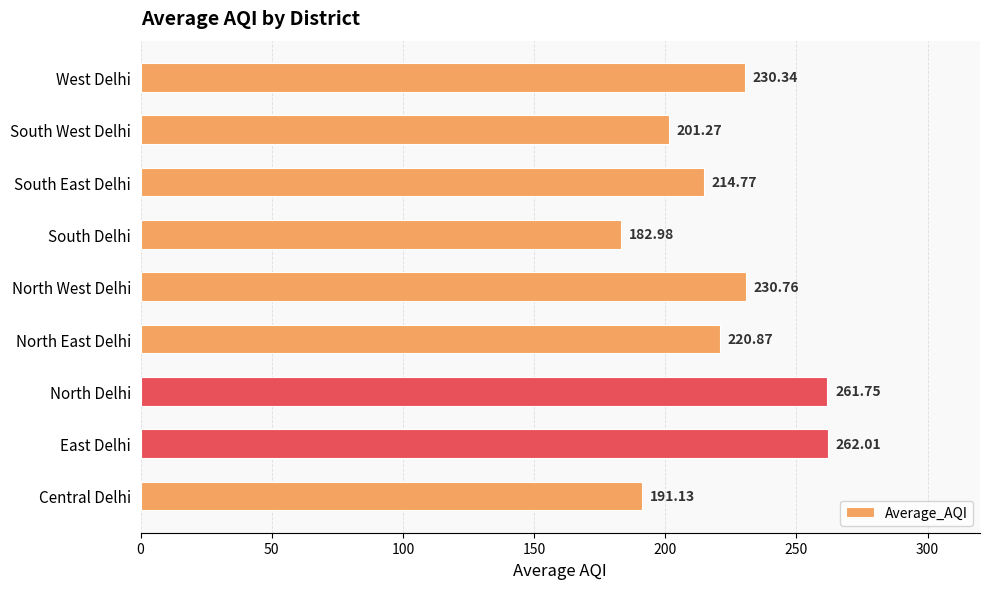

What is the change in value from Central Delhi to North Delhi?

+70.6